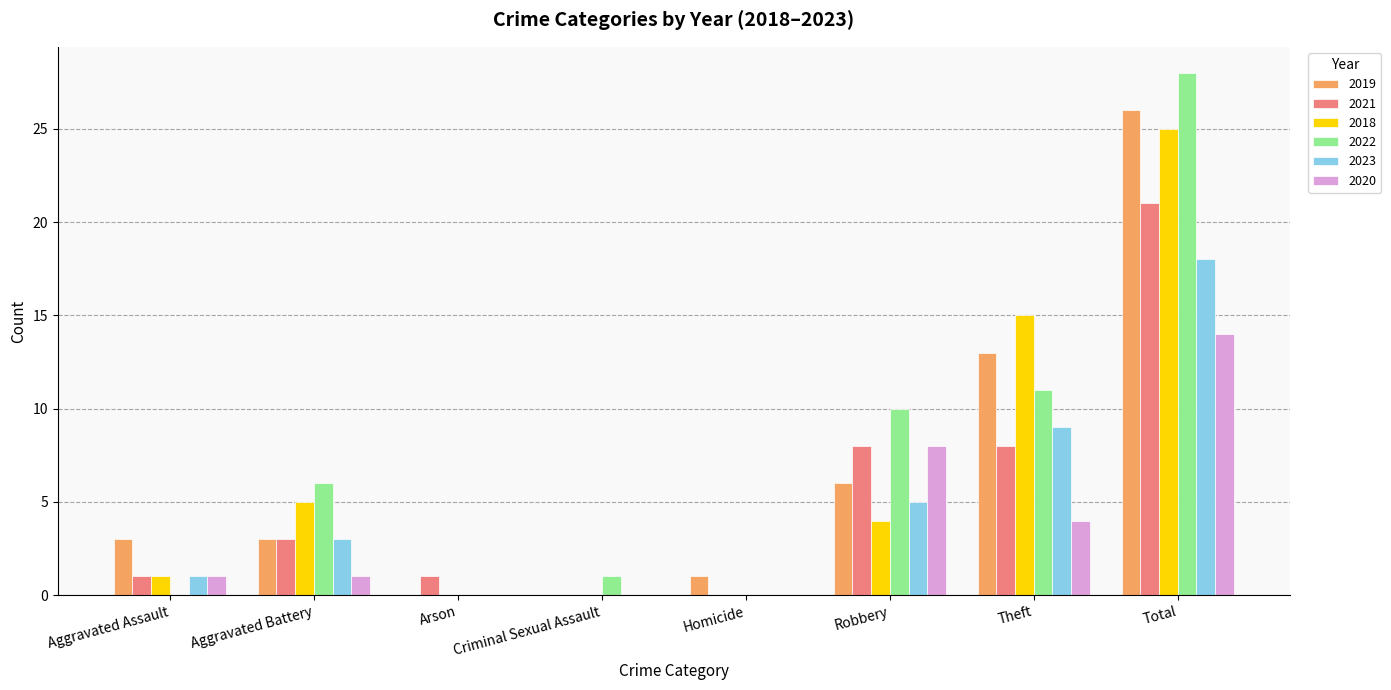

At which label does 2018 first exceed 4?

Aggravated Battery